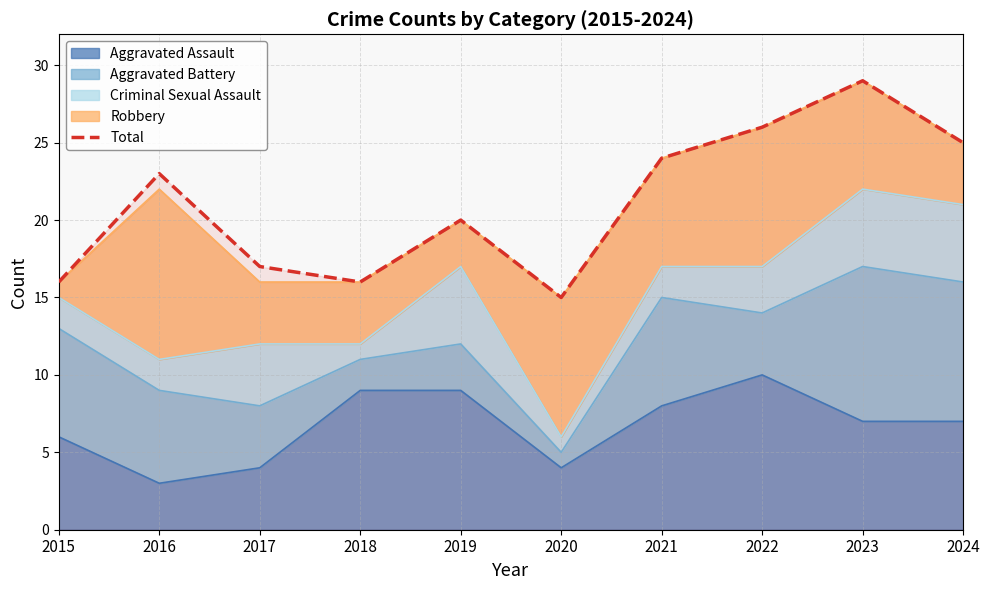

Read the value at 2021.

24